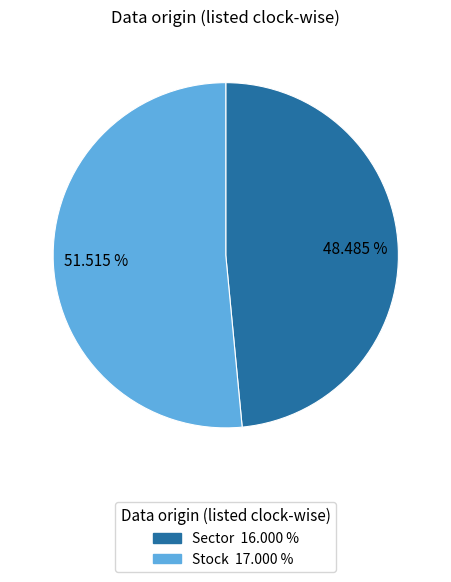

What portion of the pie excludes Stock?

48.5%